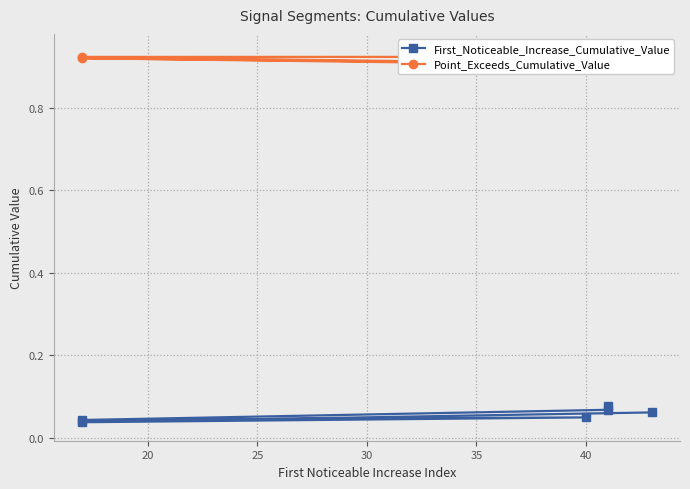

True or false: Point_Exceeds_Cumulative_Value has more than 1 points higher than both neighbors.

False